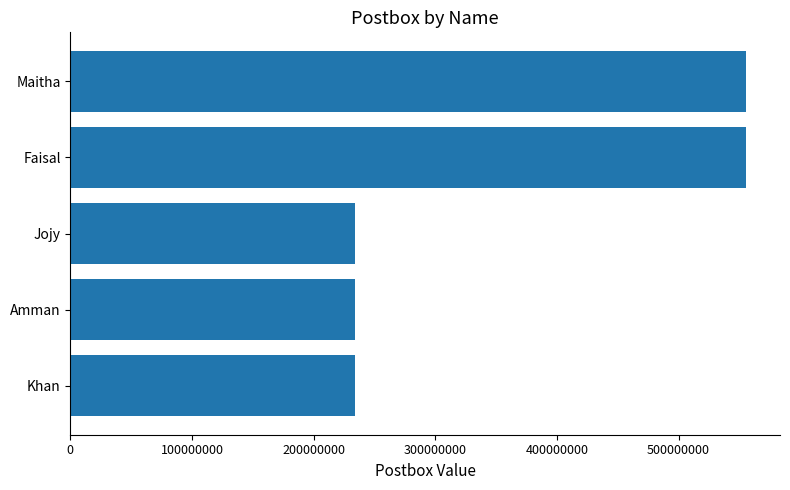

Approximately how many times larger is the value at Jojy compared to Maitha?

0.4